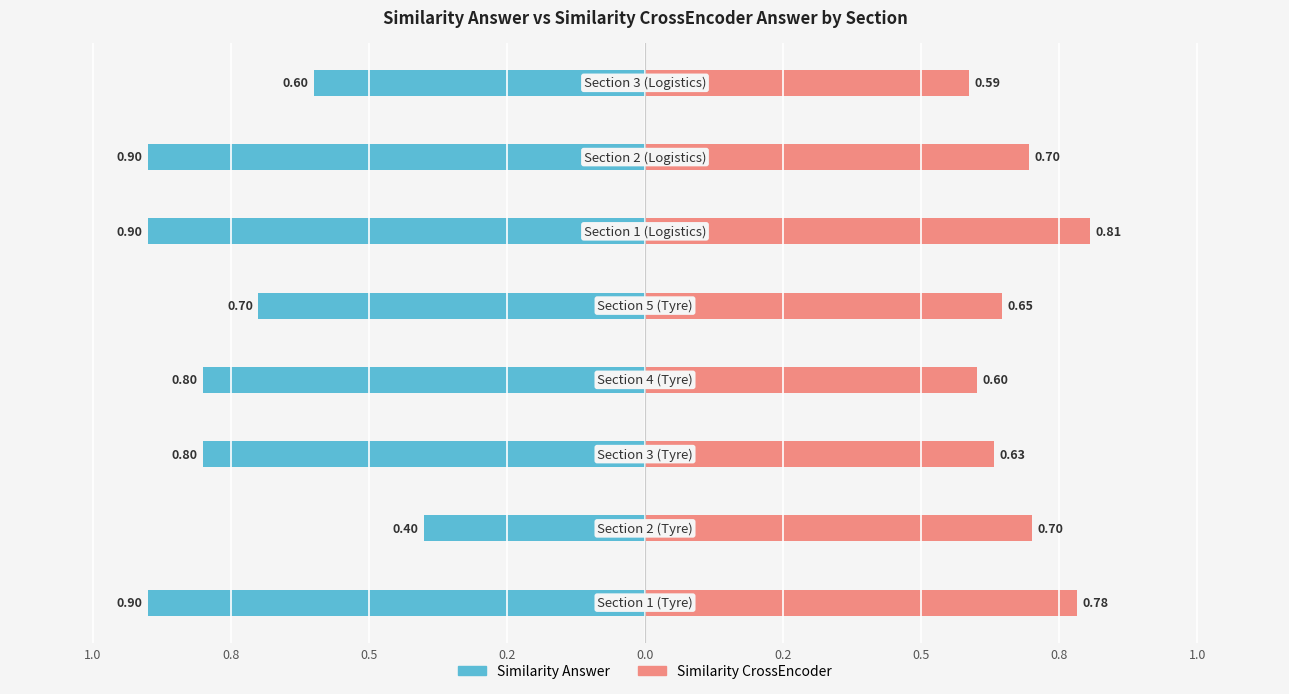

What is the value of the Similarity CrossEncoder bar at the 1st from the left?

0.8